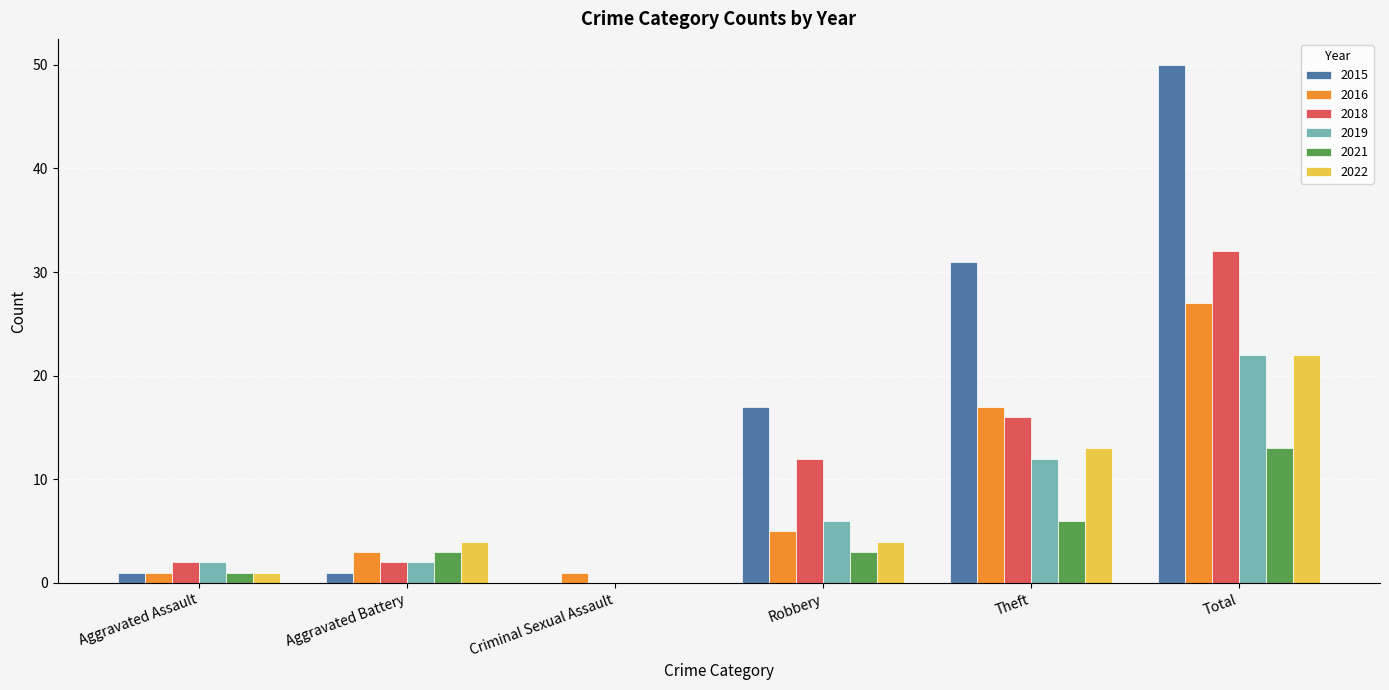

What is the sum of the 2021 values at Total and Robbery?

16